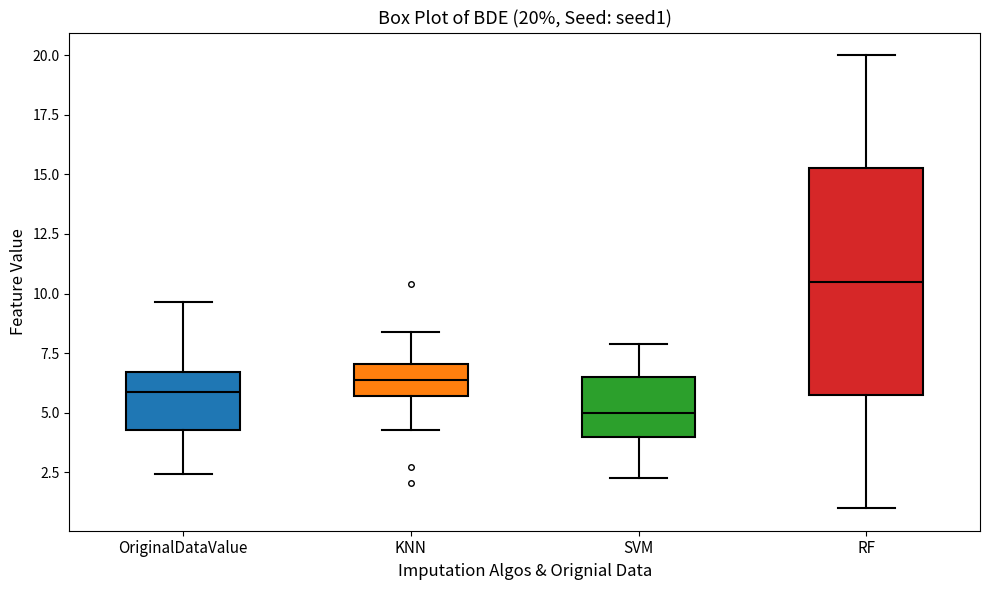

Which box is the tallest, from its lower edge to its upper edge?

RF